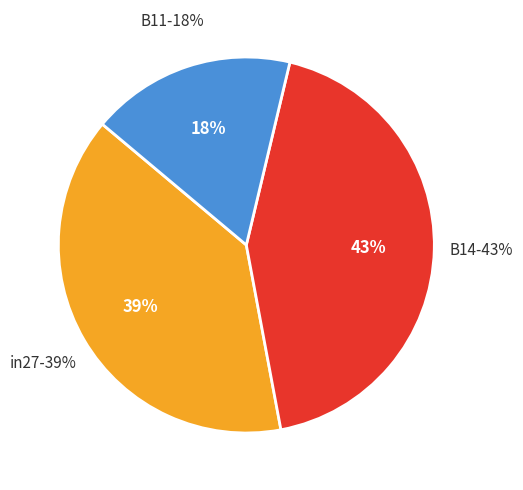

Rank the categories by value from lowest to highest.

B11, in27, B14